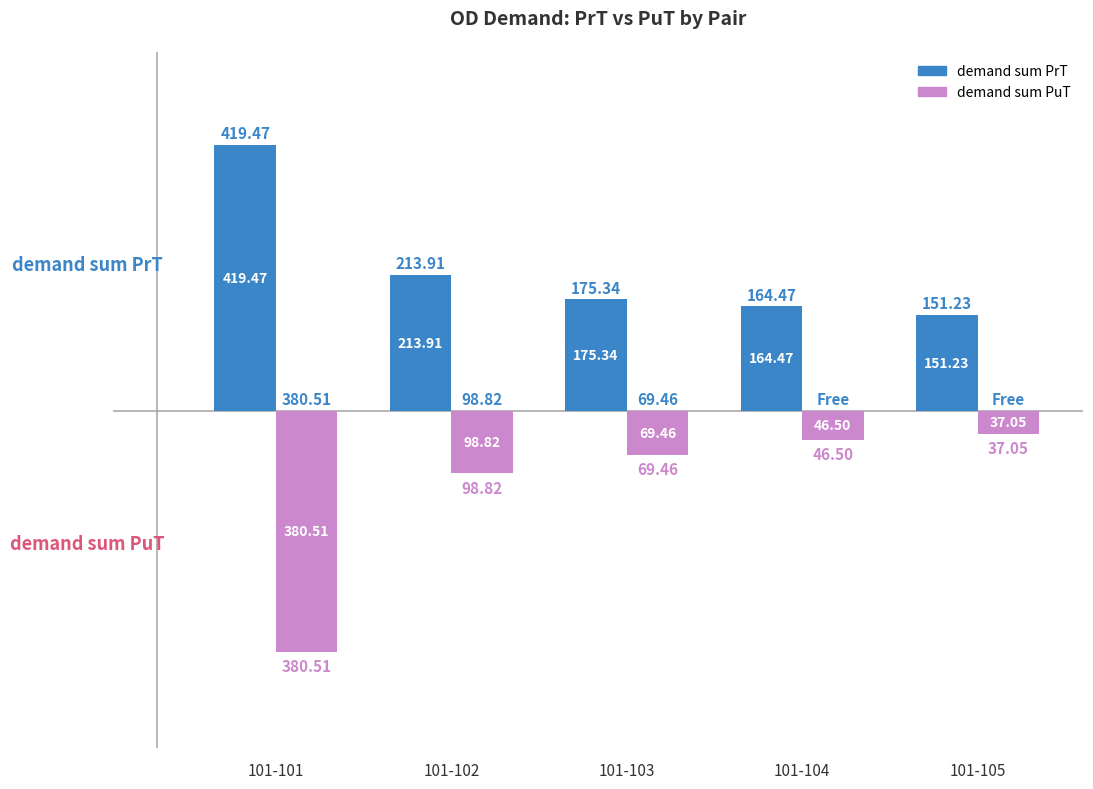

Is the value of demand sum PuT at 101-102 greater than the value of demand sum PrT at 101-104?

No